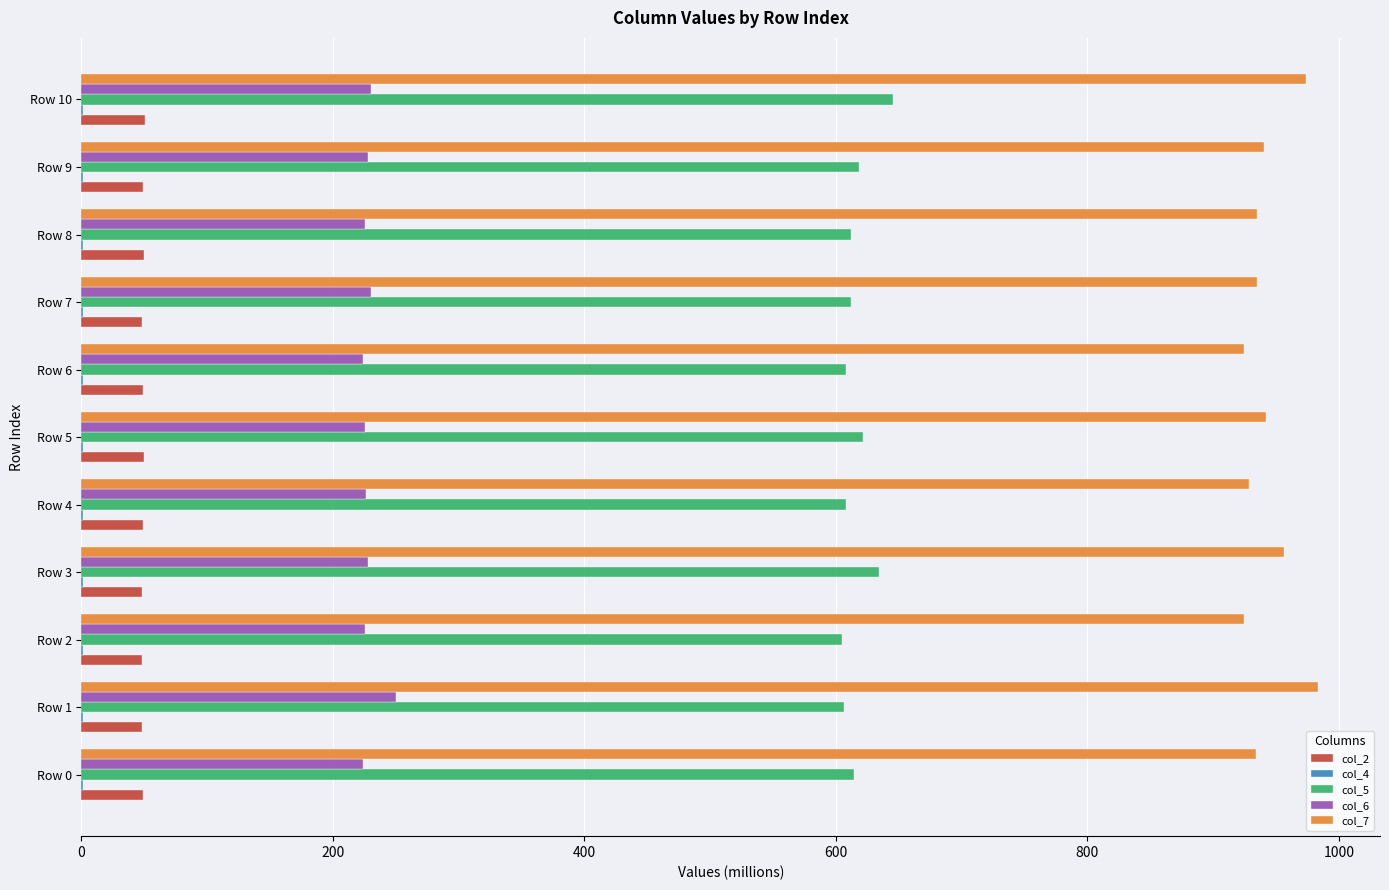

The value of col_7 at Row 0 is 933.9. True or false?

True